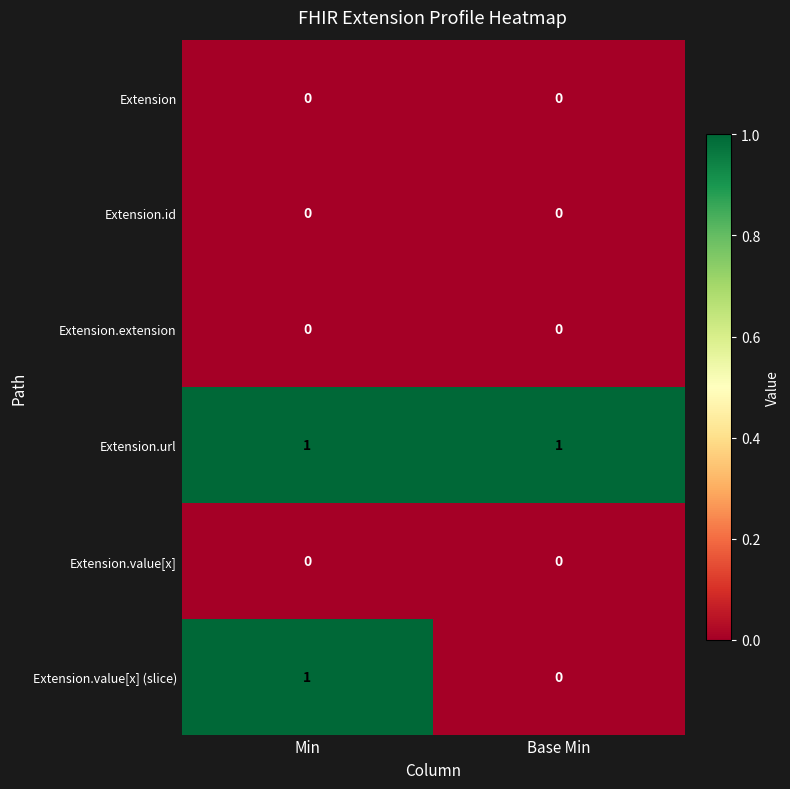

True or false: Extension.extension has a value of 0 at Base Min.

True